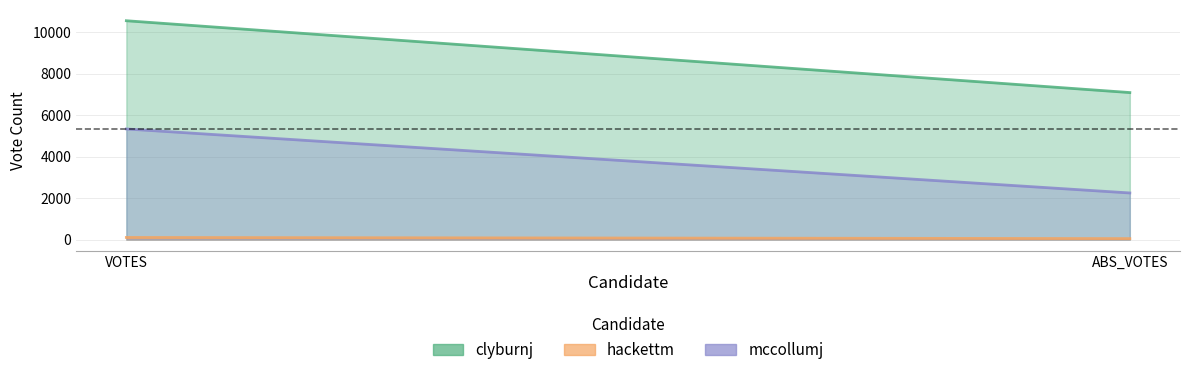

Which series changed the most between VOTES and ABS_VOTES?

clyburnj